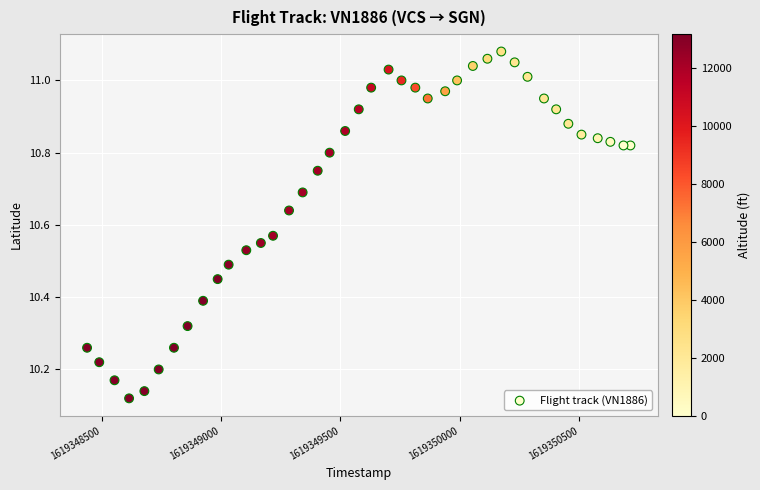

What is the range of X values (max minus min)?

2276.0